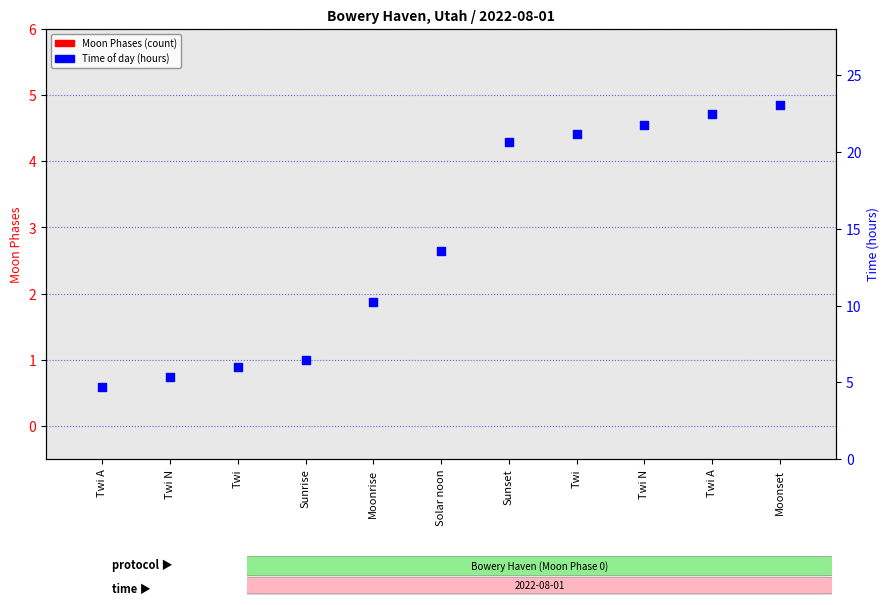

Which series has the largest total across all categories?

Time (hours)